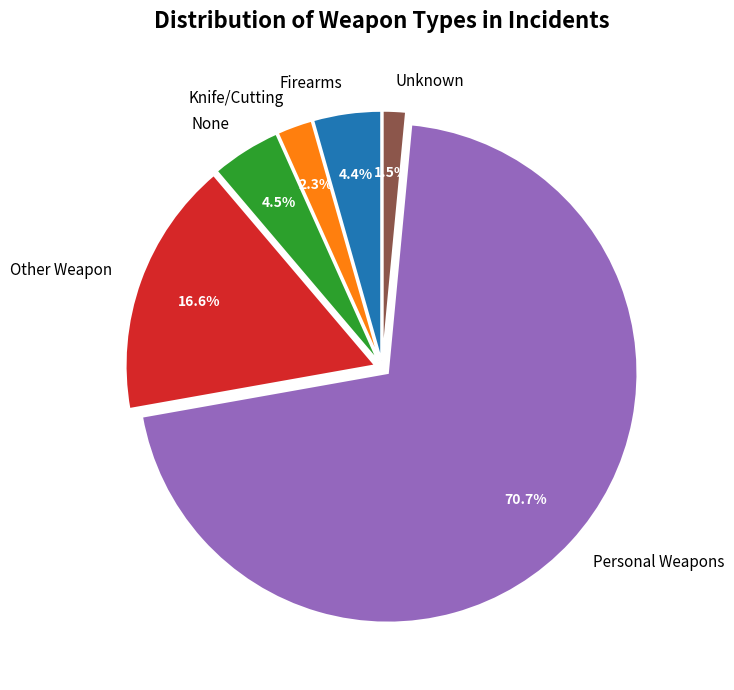

True or false: Other Weapon accounts for 17% of the total.

True